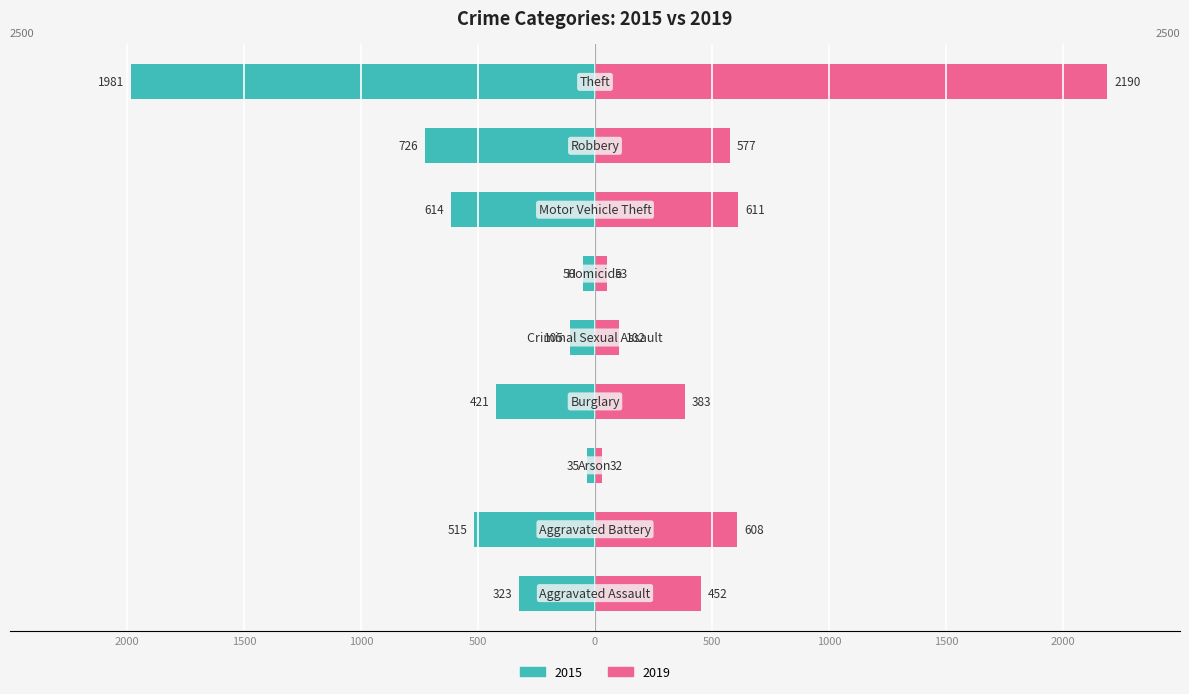

Where does the 2015 series first go above -421?

Aggravated Assault